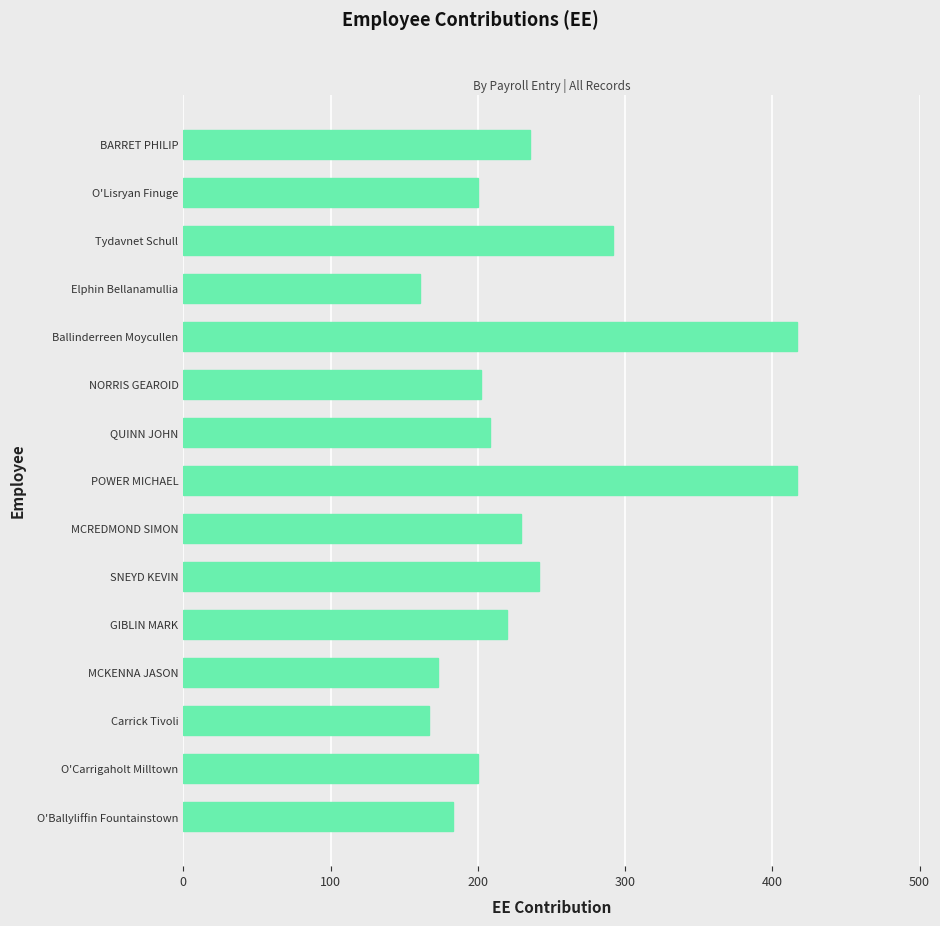

Does the chart contain stacked bars?

No